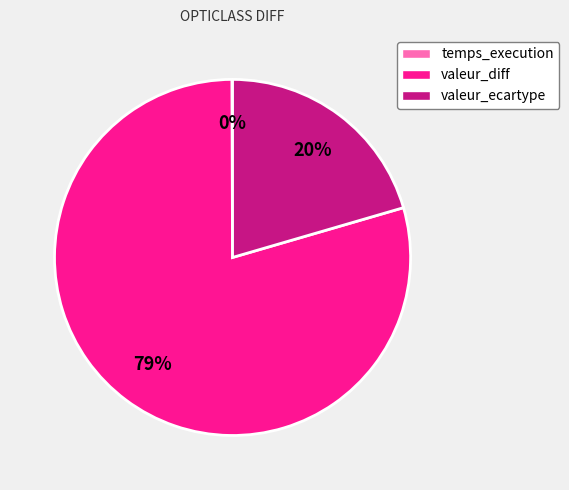

What percentage is the valeur_ecartype slice, to the nearest percent?

20%